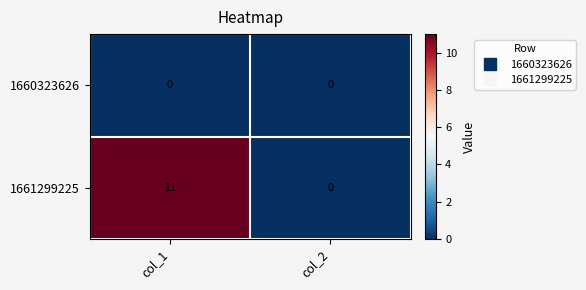

Where is 1661299225 nearest to the value 5?

col_2